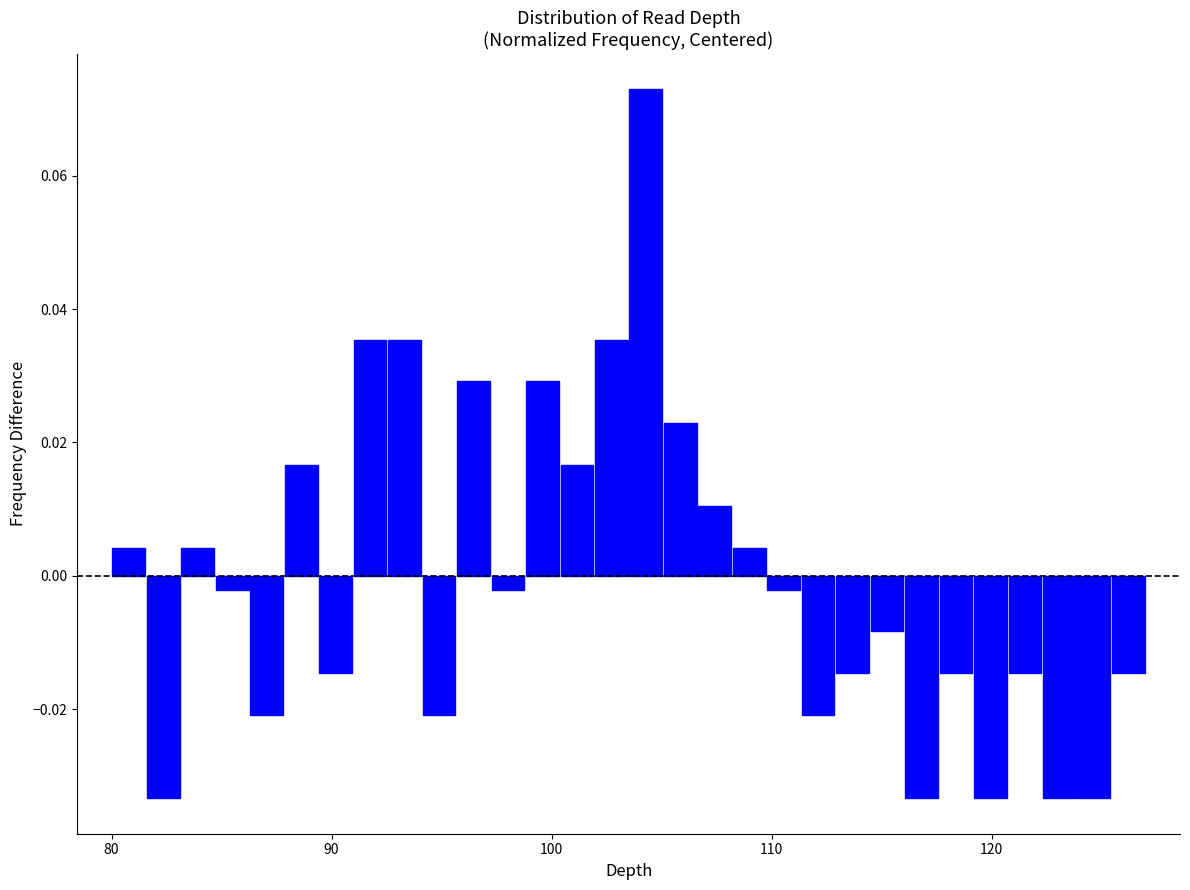

Read against the x-axis, roughly where is the centre of the tallest bar?

104